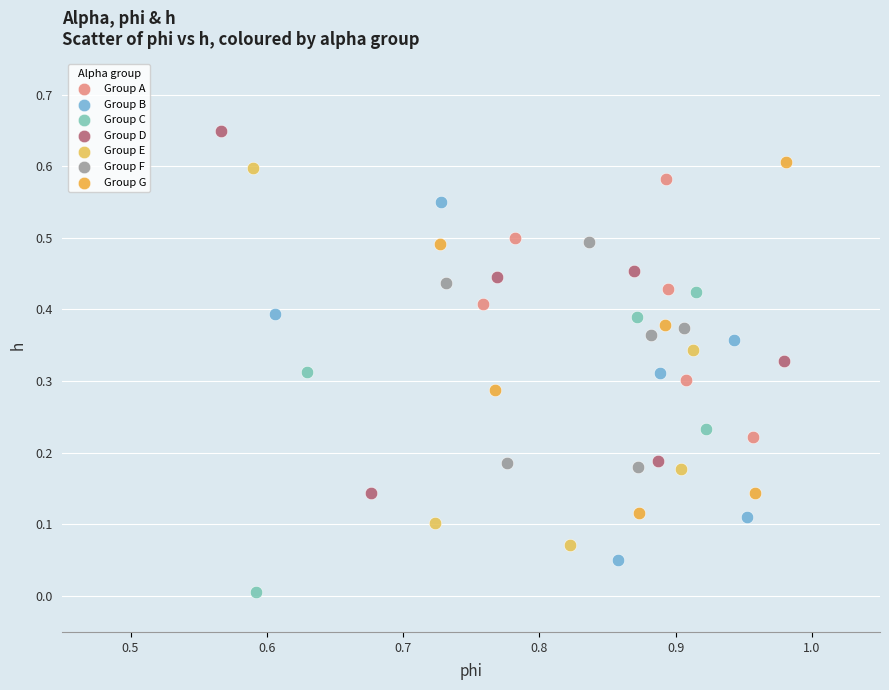

Which series reaches the maximum Y coordinate?

Group D